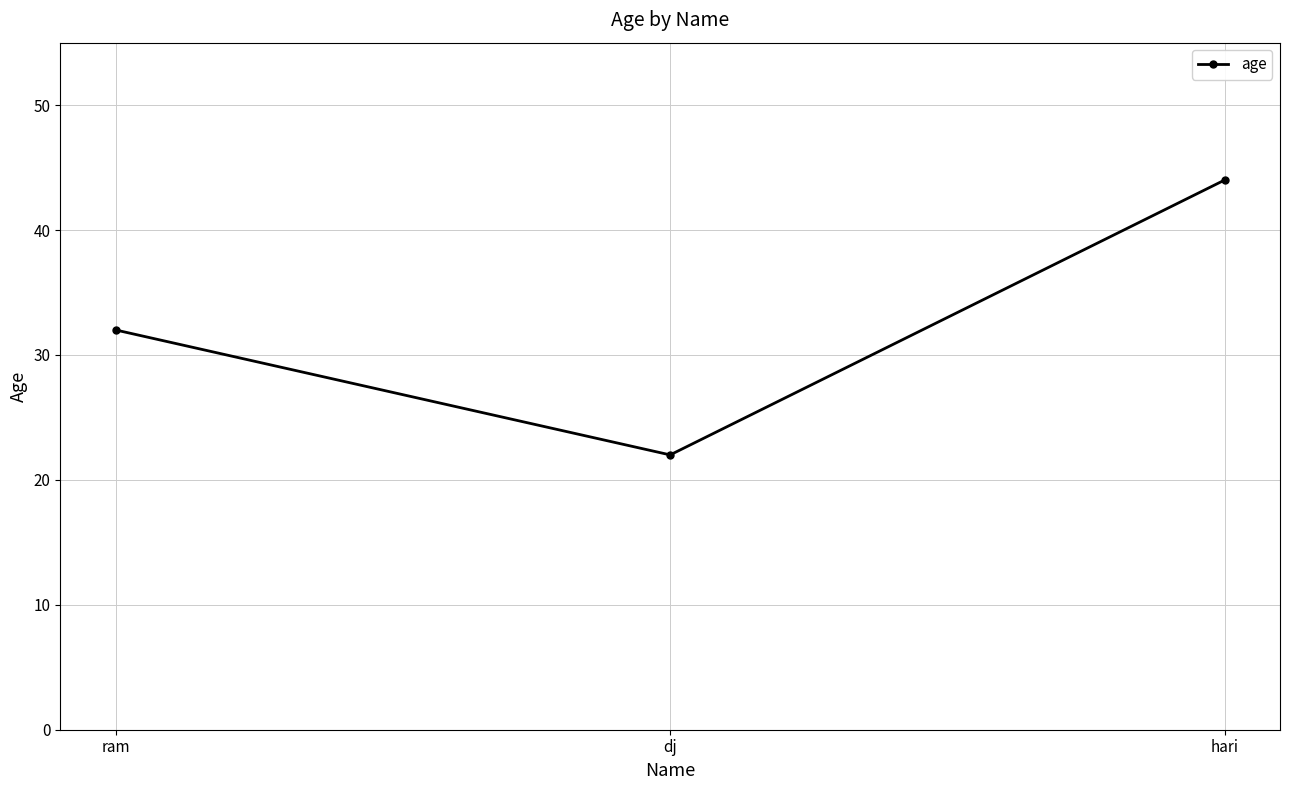

Between ram and hari, which is larger?

hari